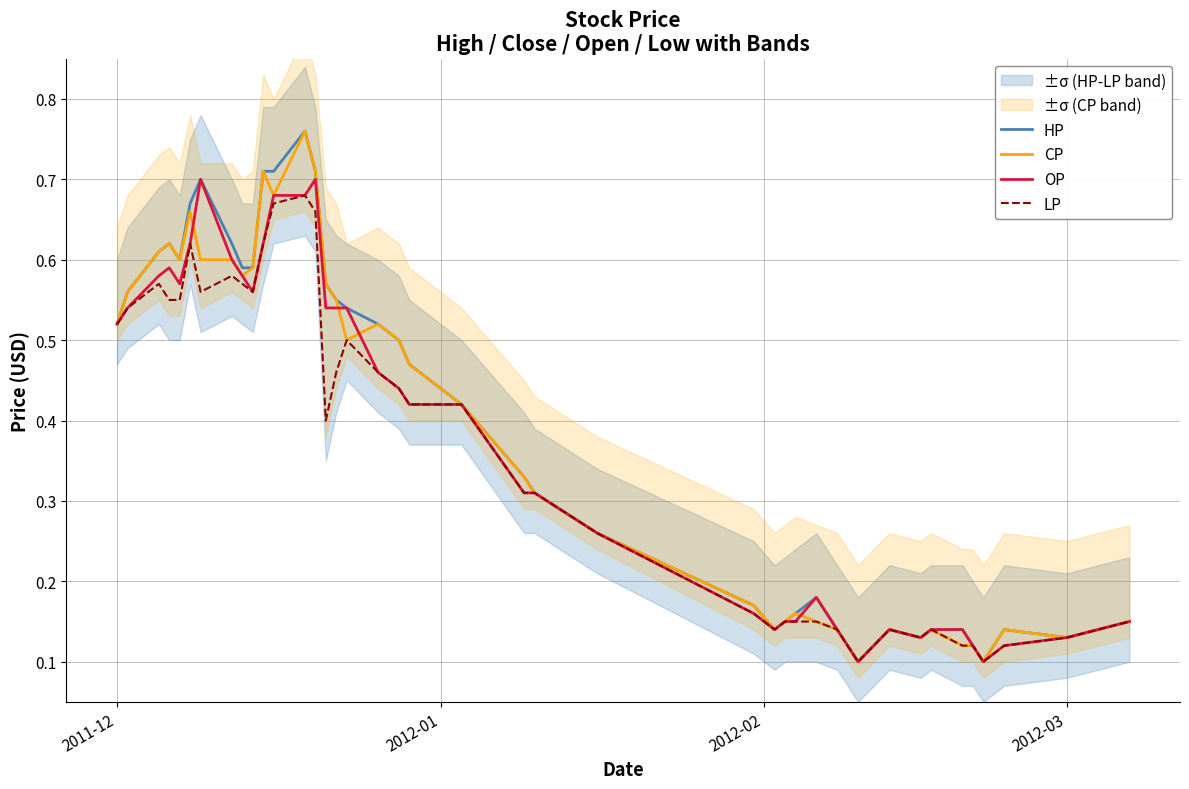

What is the value of the OP point at the 22nd from the left?

0.3